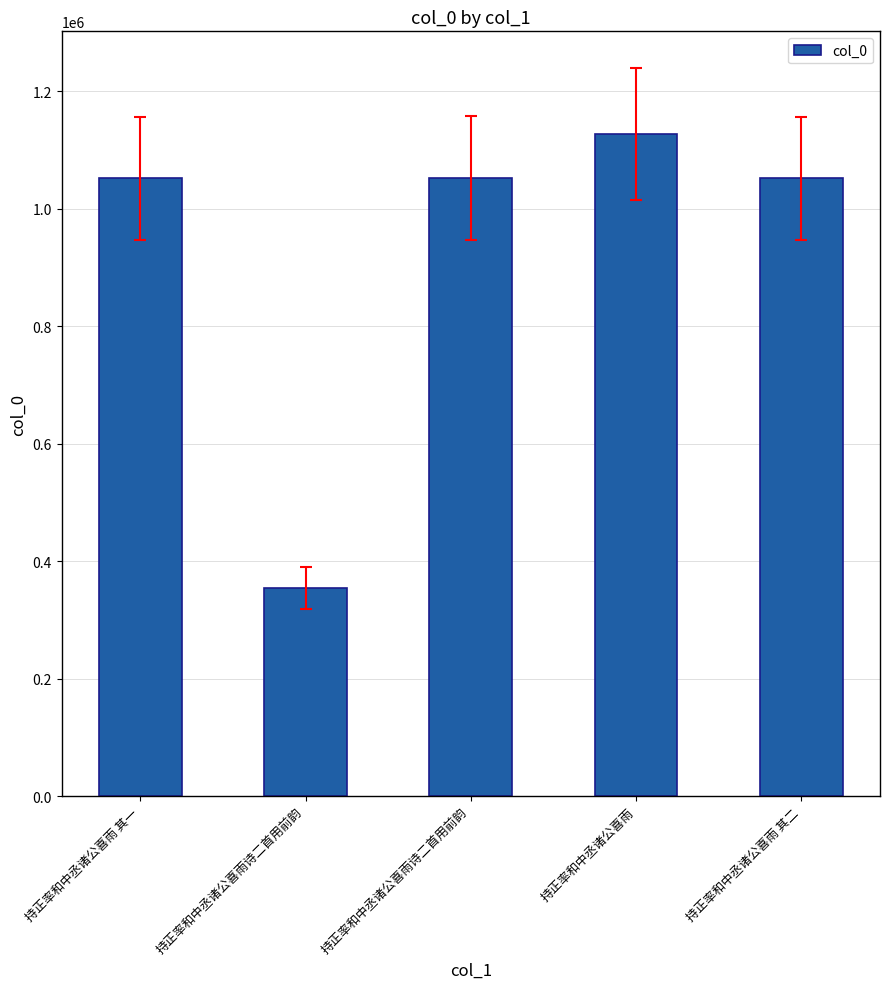

What is the difference between the maximum and minimum values?

772551